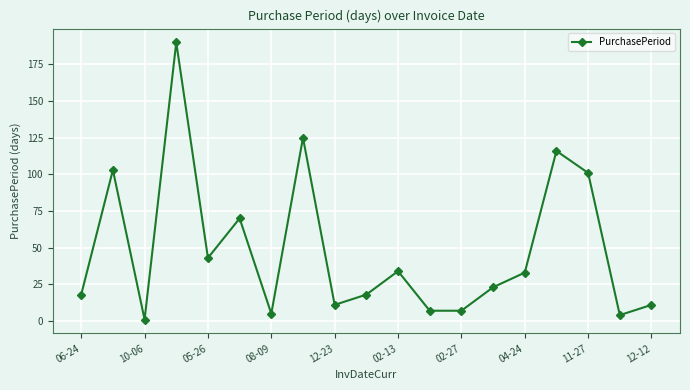

True or false: the data has more than 1 interior local peaks.

True